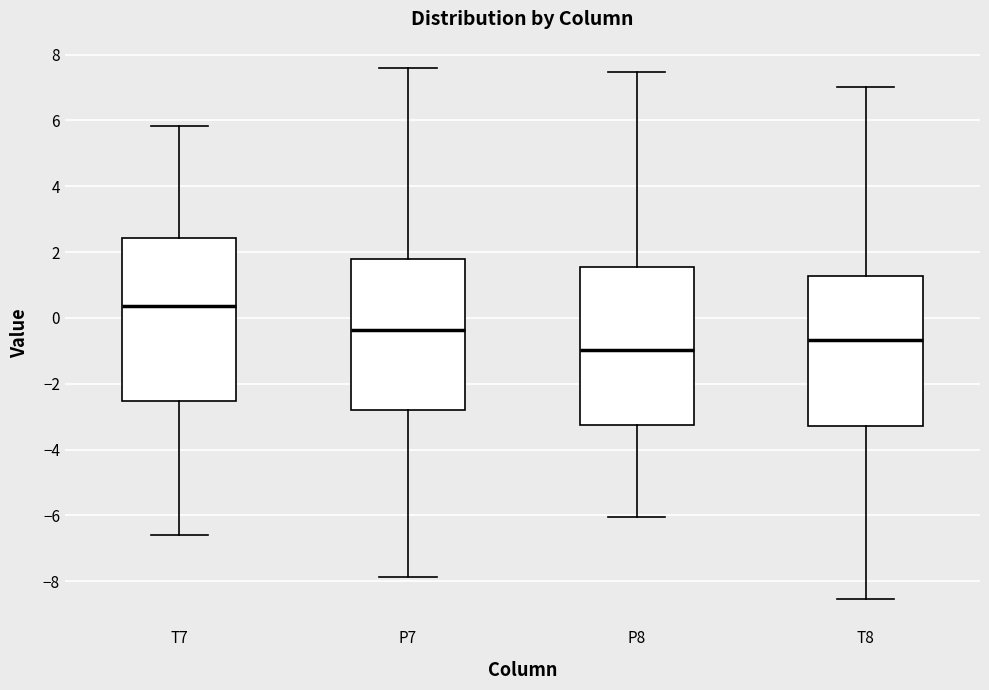

Which box has the lowest median line?

P8